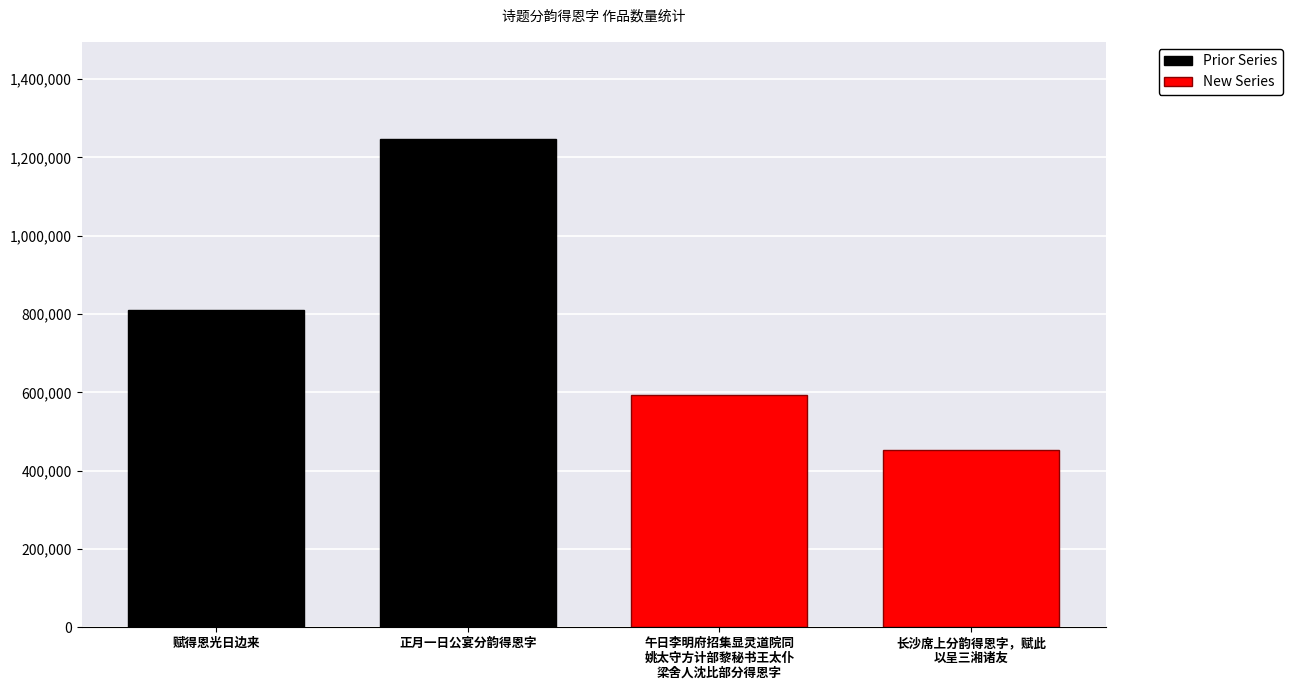

Reading right to left, transcribe all the data shown in this chart.

长沙席上分韵得恩字，赋此以呈三湘诸友=453433	午日李明府招集显灵道院同姚太守方计部黎秘书王太仆梁舍人沈比部分得恩字=593609	正月一日公宴分韵得恩字=1246074	赋得恩光日边来=809846